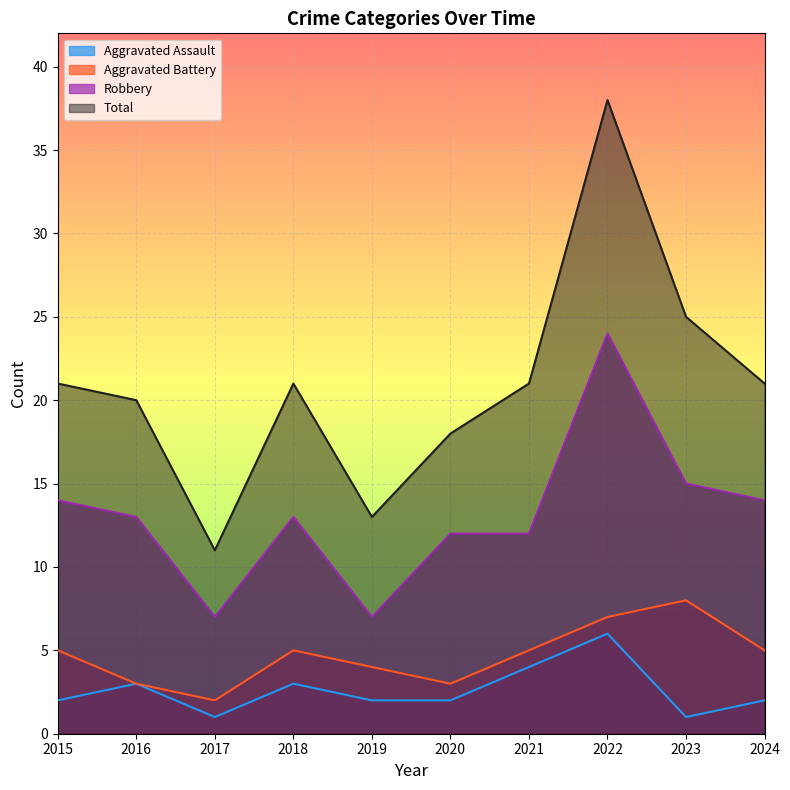

At which label does Aggravated Assault reach its peak?

2022